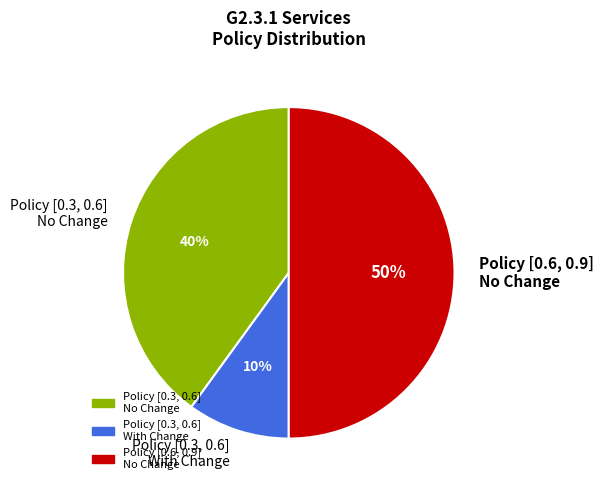

To the nearest percent, what portion does Policy [0.3, 0.6] No Change represent?

40%